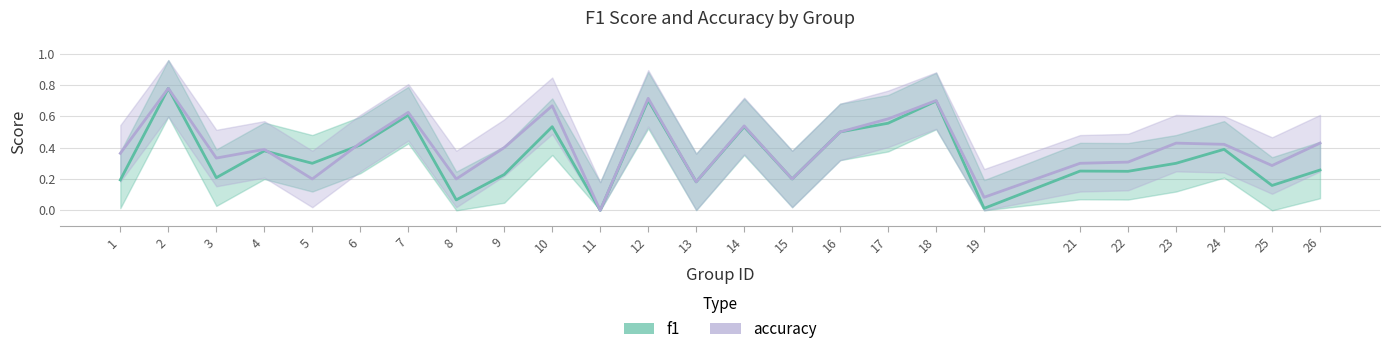

True or false: accuracy has a value of 0.0 at 11.

True